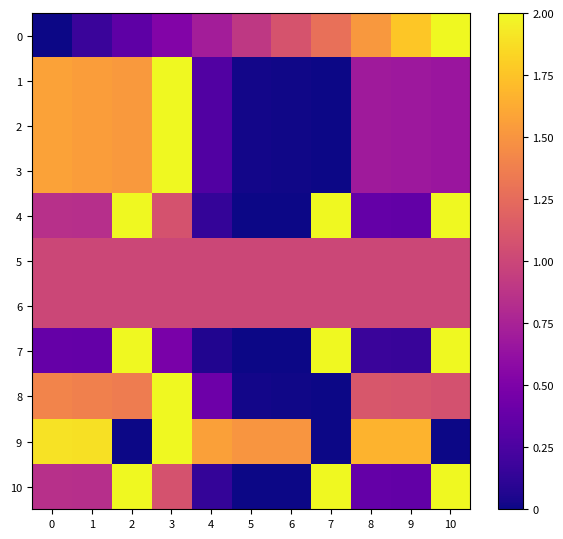

At which category is the sum across all series the highest?

3